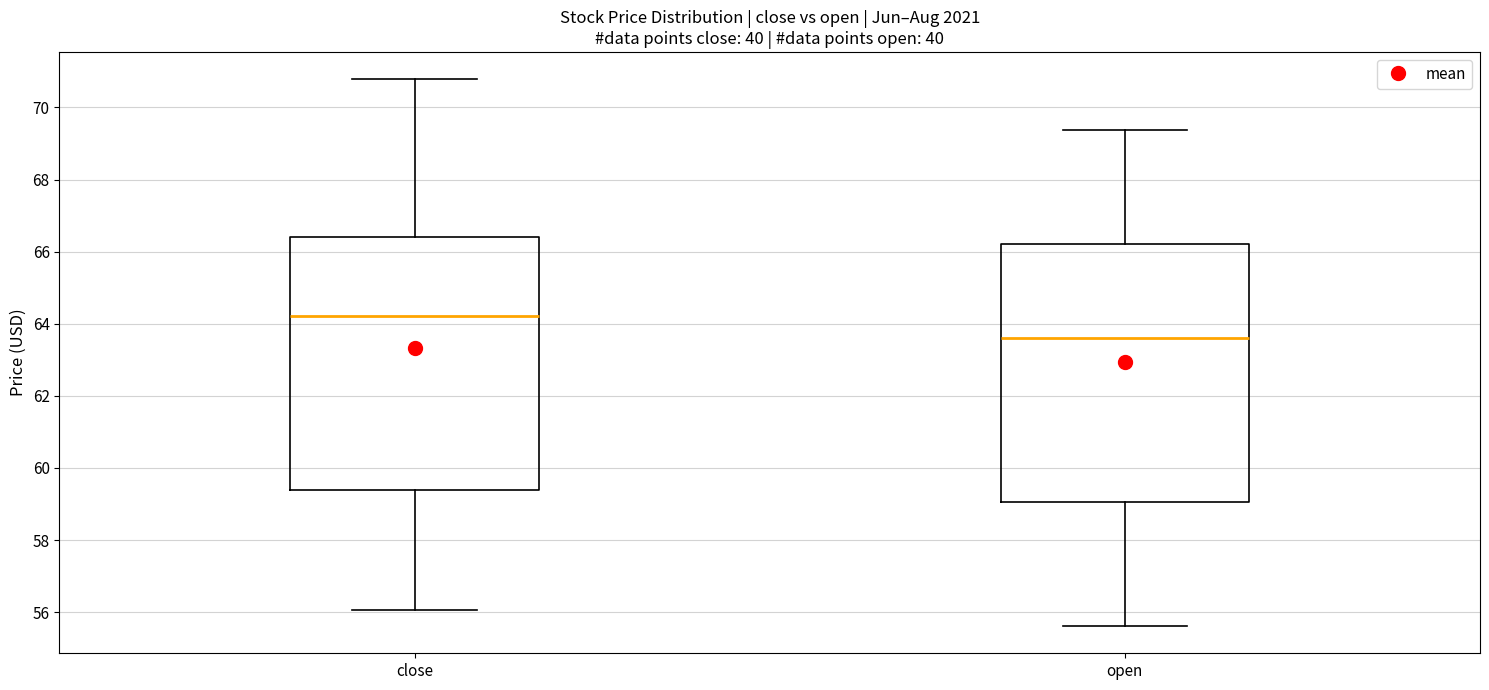

Reading left to right, transcribe this box plot: for each box, give where its median line is, the range the box spans, and where its two whiskers end, as read against the y-axis. The values are not printed on the chart, so give them approximately, as read against the axis.

close: median 64.2, box 59.4 to 66.4, whiskers 56.0 to 70.8
open: median 63.6, box 59.0 to 66.2, whiskers 55.6 to 69.4